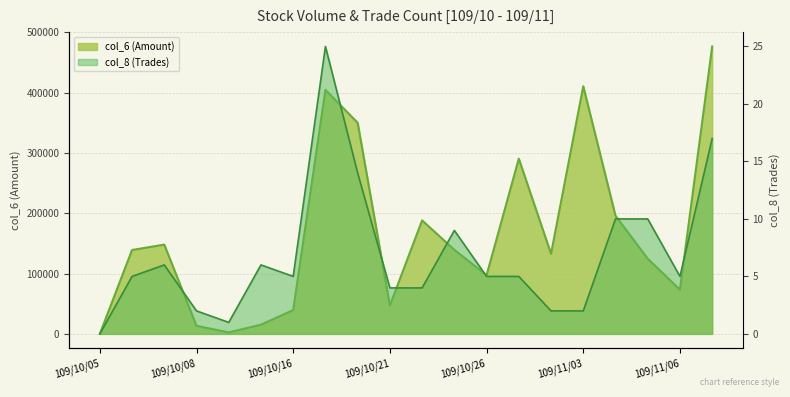

What is the value of the col_6 point at the 4th from the left?

13380